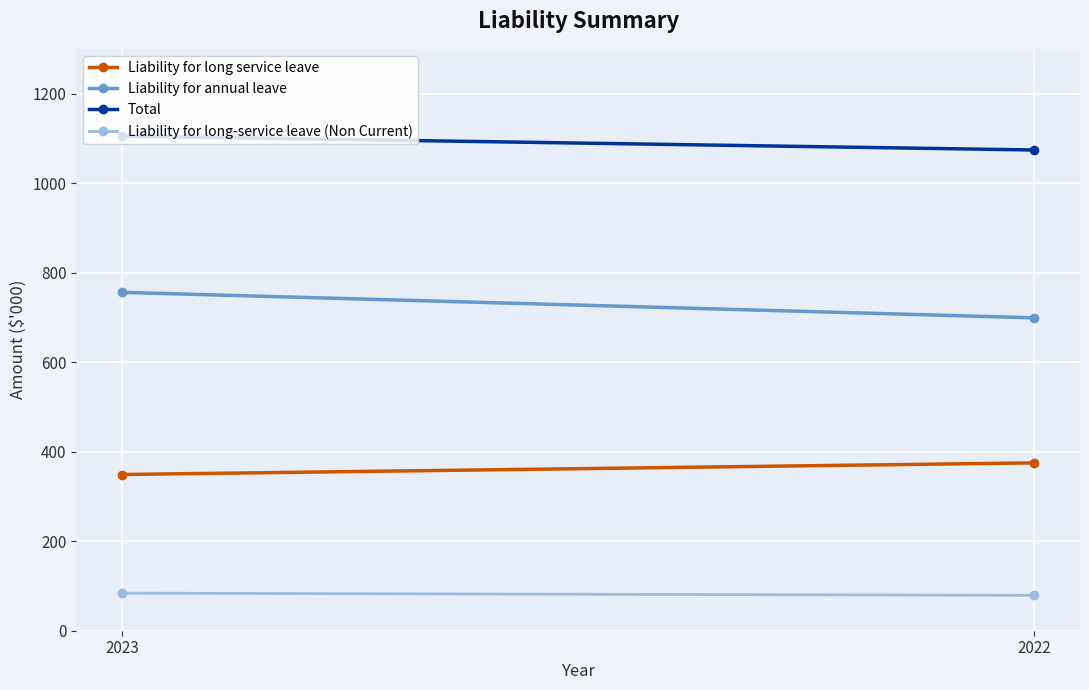

What is the minimum value shown in the chart?

79